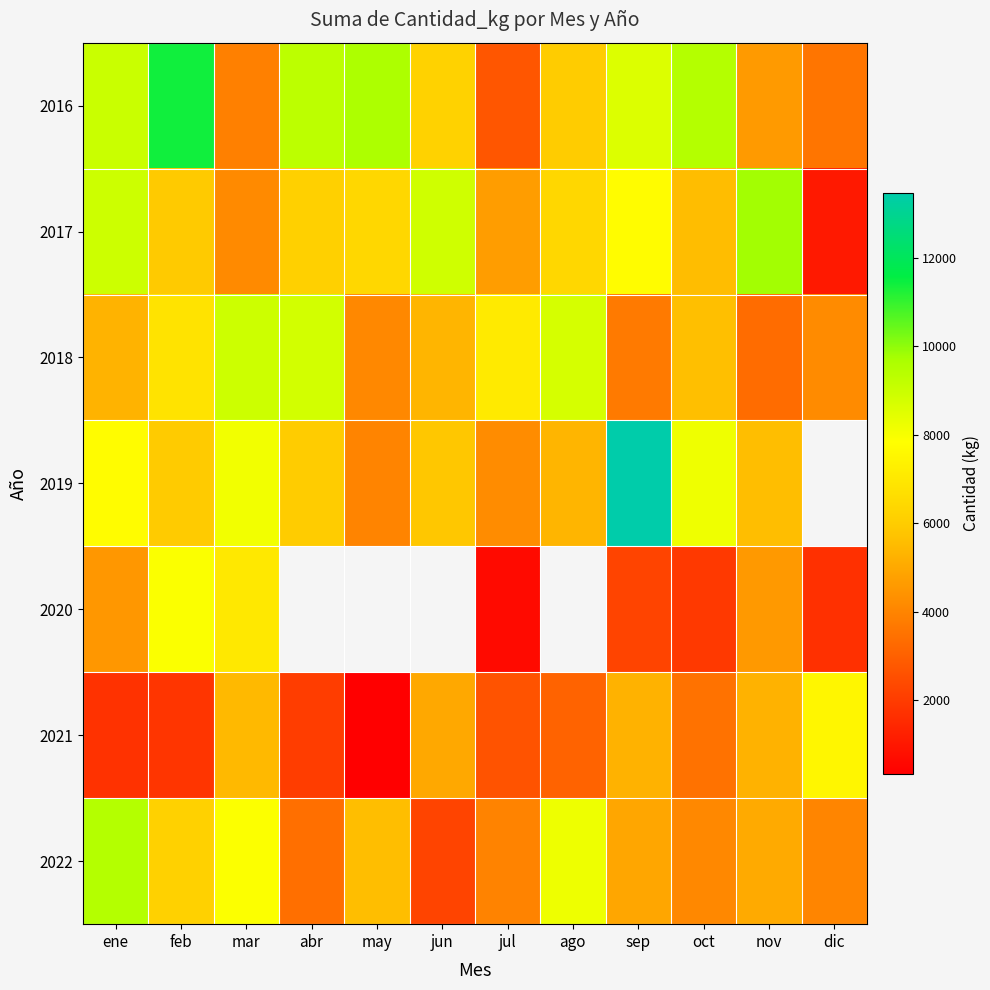

Rank the series at jul from highest to lowest value.

2018, 2017, 2019, 2022, 2016, 2021, 2020